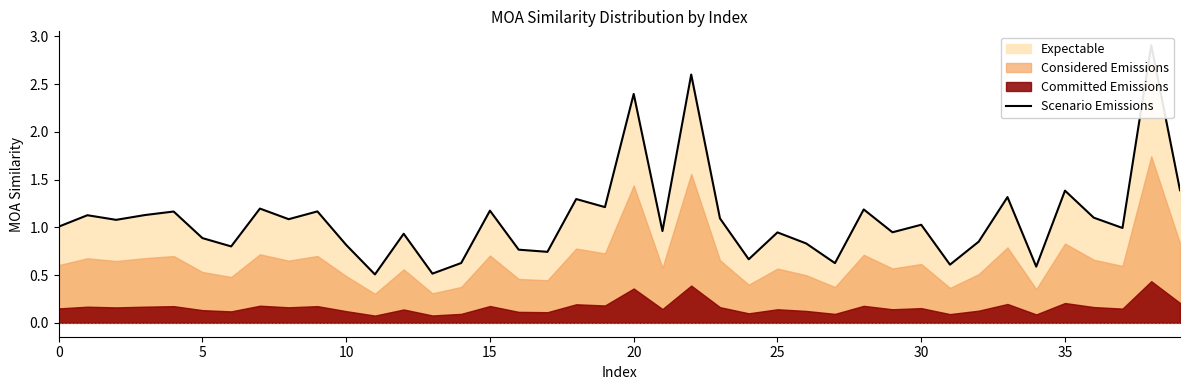

Reading left to right, what are all the values shown in this chart?

1.0	1.1	1.1	1.1	1.2	0.9	0.8	1.2	1.1	1.2	0.8	0.5	0.9	0.5	0.6	1.2	0.8	0.7	1.3	1.2	2.4	1.0	2.6	1.1	0.7	0.9	0.8	0.6	1.2	0.9	1.0	0.6	0.9	1.3	0.6	1.4	1.1	1.0	2.9	1.4